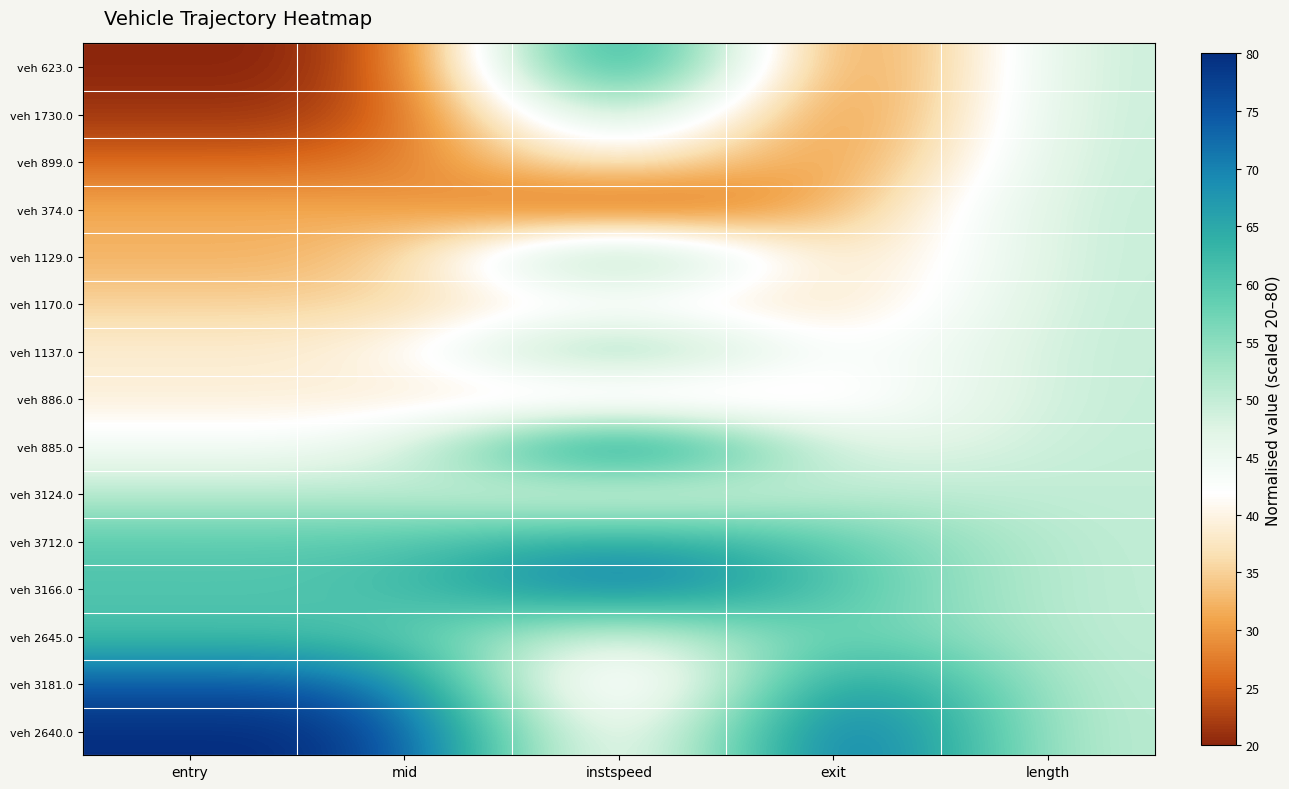

Reading left to right, list all the values displayed in this chart.

veh 623.0: entry=20.0	mid=20.0	instspeed=79.2	exit=20.0	length=50.0
veh 1730.0: entry=21.5	mid=21.5	instspeed=59.6	exit=21.7	length=50.0
veh 899.0: entry=25.5	mid=25.6	instspeed=42.7	exit=25.2	length=50.0
veh 374.0: entry=31.8	mid=31.9	instspeed=20.0	exit=31.7	length=50.0
veh 1129.0: entry=32.1	mid=32.1	instspeed=65.9	exit=32.1	length=50.0
veh 1170.0: entry=35.2	mid=35.3	instspeed=40.0	exit=35.0	length=50.0
veh 1137.0: entry=38.9	mid=38.9	instspeed=62.5	exit=38.9	length=50.0
veh 886.0: entry=38.9	mid=39.0	instspeed=32.8	exit=39.0	length=50.0
veh 885.0: entry=44.0	mid=43.9	instspeed=80.0	exit=43.7	length=50.0
veh 3124.0: entry=50.9	mid=50.9	instspeed=42.8	exit=51.0	length=50.0
veh 3712.0: entry=59.6	mid=59.6	instspeed=67.5	exit=59.5	length=50.0
veh 3166.0: entry=60.5	mid=60.4	instspeed=74.8	exit=60.3	length=50.0
veh 2645.0: entry=61.2	mid=61.2	instspeed=42.2	exit=61.3	length=50.0
veh 3181.0: entry=74.6	mid=74.7	instspeed=26.9	exit=74.6	length=50.0
veh 2640.0: entry=80.0	mid=80.0	instspeed=32.8	exit=80.0	length=50.0